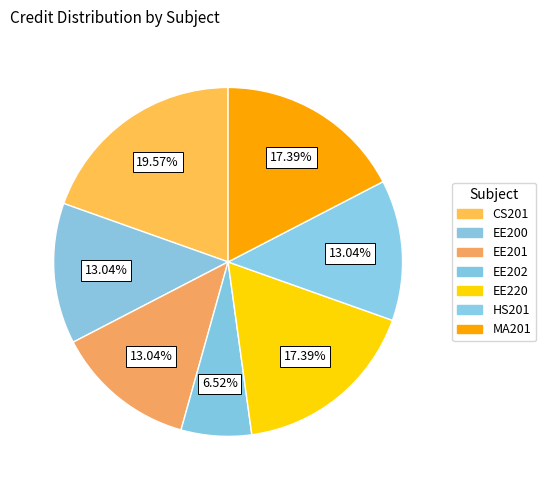

Between MA201 and EE220, which is larger?

MA201